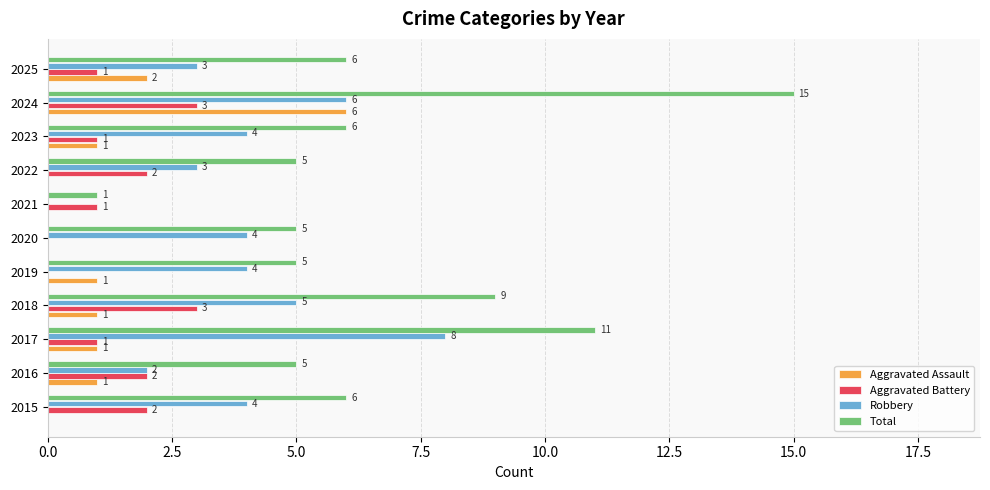

Where is Aggravated Assault nearest to the value 3?

2025